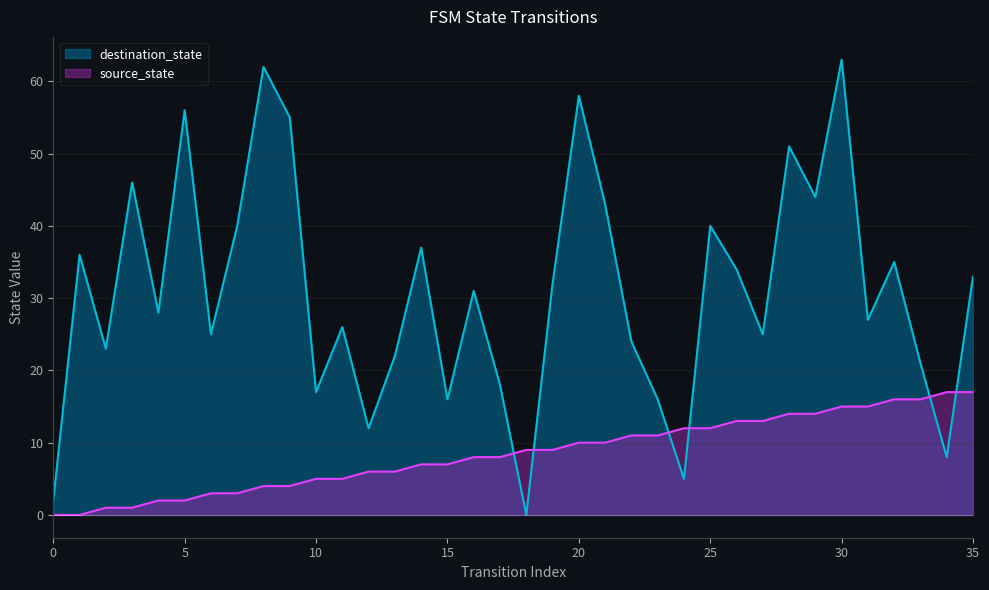

What value does the source_state series have at 25, to the nearest 5?

10